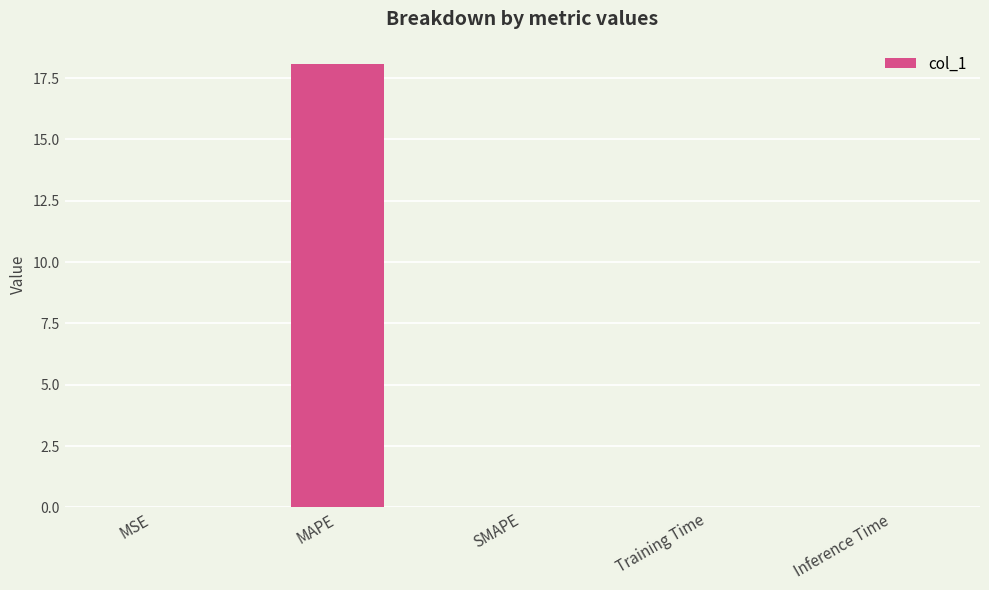

Which has a higher value, SMAPE or MAPE?

MAPE